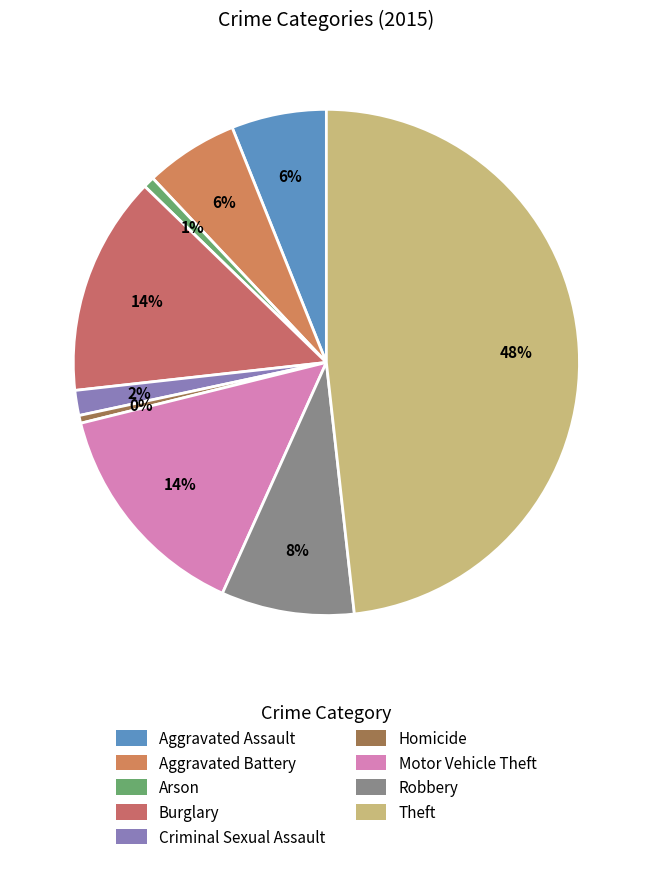

Which has a higher value, Burglary or Theft?

Theft